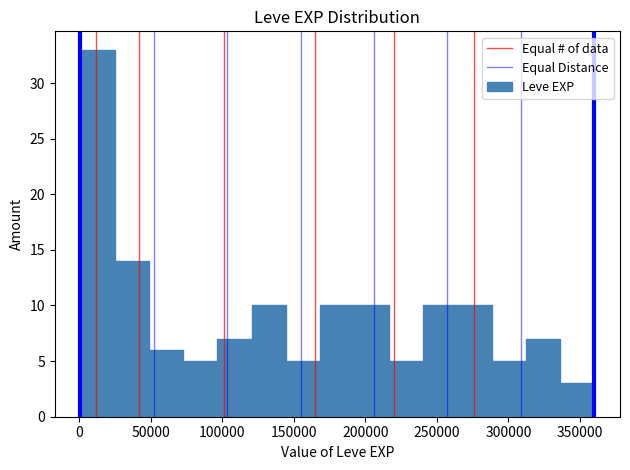

Reading left to right, transcribe this chart: for each bar, give the range it covers on the x-axis and its height. Neither the bar edges nor the heights are printed on the chart, so give them approximately, as read against the axes.

0 to 25000: 33
25000 to 50000: 14
50000 to 75000: 6
75000 to 95000: 5
95000 to 120000: 7
120000 to 145000: 10
145000 to 170000: 5
170000 to 190000: 10
190000 to 215000: 10
215000 to 240000: 5
240000 to 265000: 10
265000 to 290000: 10
290000 to 310000: 5
310000 to 335000: 7
335000 to 360000: 3